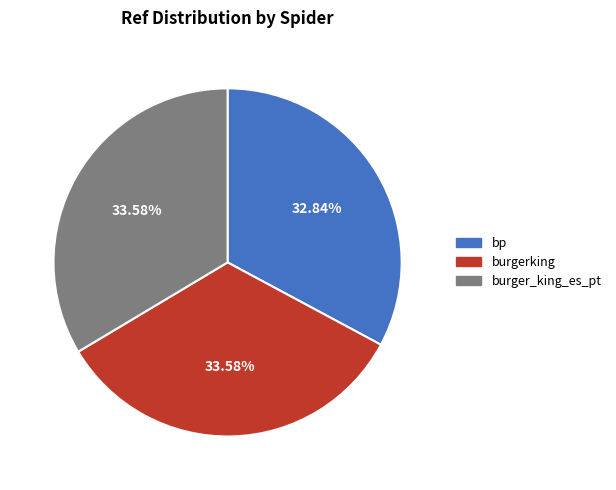

How many slices are in this pie chart?

3